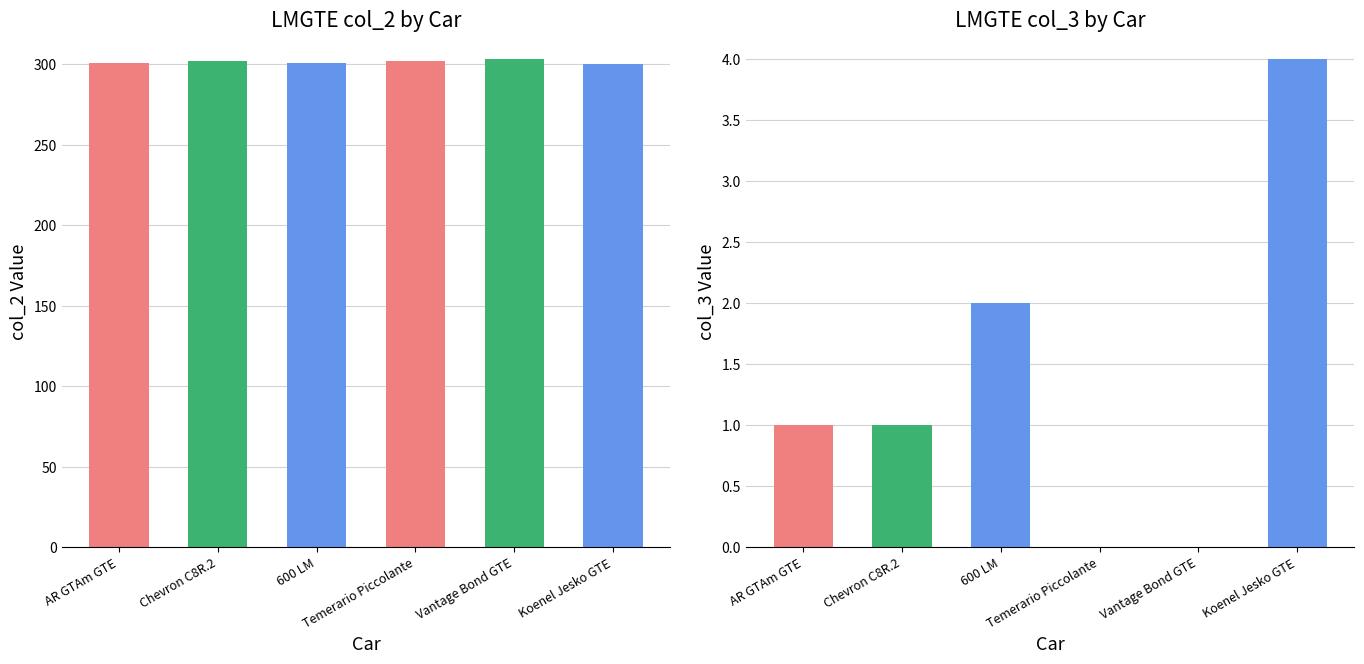

How many bars are there in each group?

2